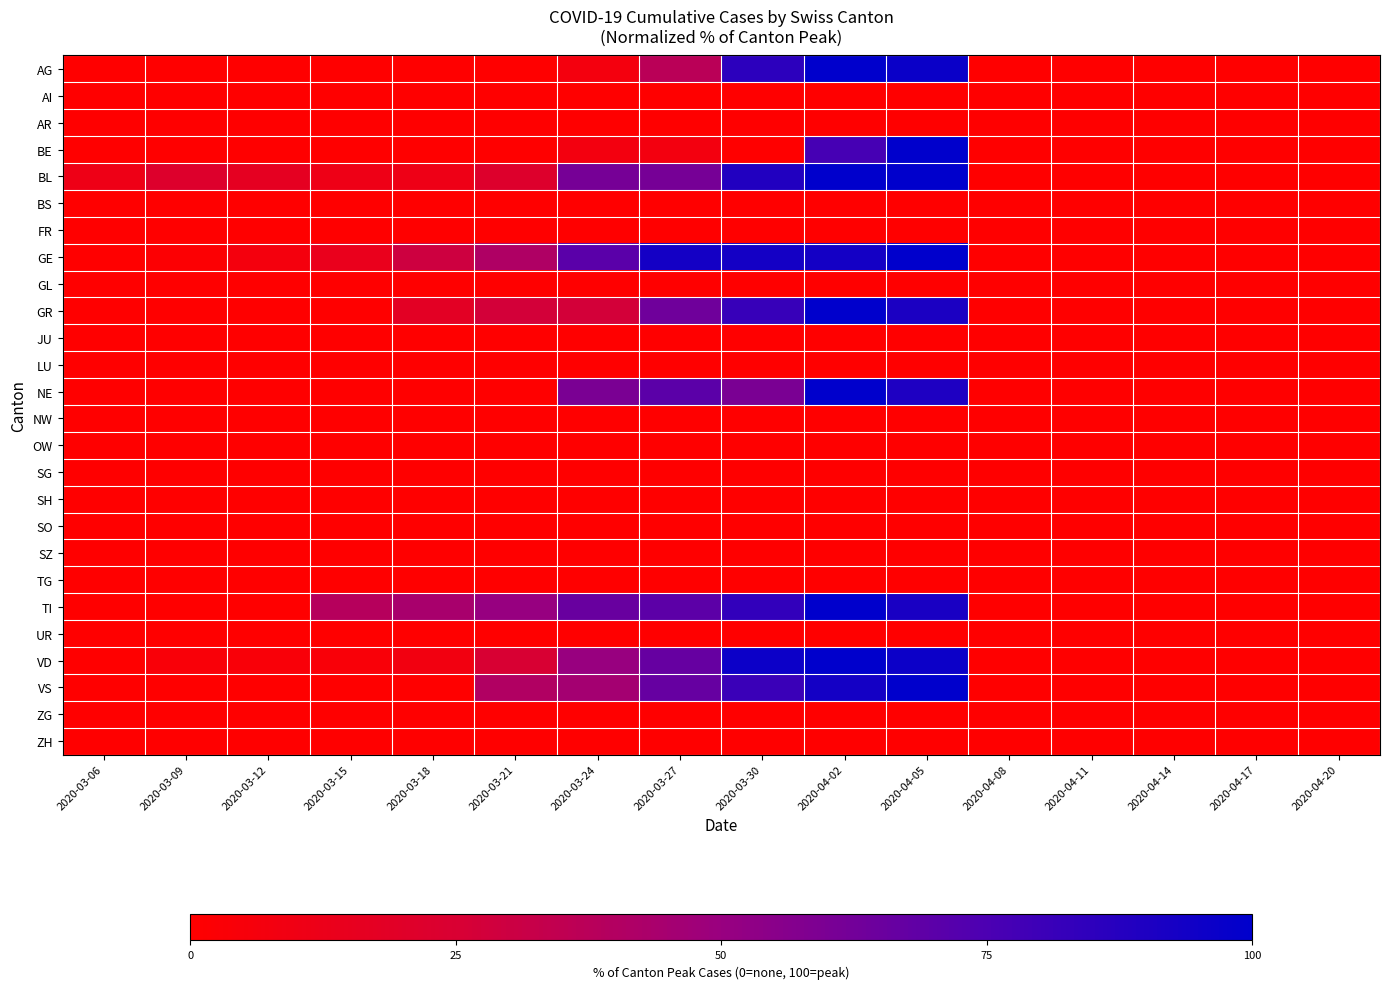

Reading left to right, list all the values displayed in this chart.

AG: 2020-03-06=0.0	2020-03-09=0.0	2020-03-12=0.0	2020-03-15=0.0	2020-03-18=0.0	2020-03-21=0.0	2020-03-24=7.4	2020-03-27=37.0	2020-03-30=85.2	2020-04-02=100.0	2020-04-05=96.3	2020-04-08=0.0	2020-04-11=0.0	2020-04-14=0.0	2020-04-17=0.0	2020-04-20=0.0
AI: 2020-03-06=0.0	2020-03-09=0.0	2020-03-12=0.0	2020-03-15=0.0	2020-03-18=0.0	2020-03-21=0.0	2020-03-24=0.0	2020-03-27=0.0	2020-03-30=0.0	2020-04-02=0.0	2020-04-05=0.0	2020-04-08=0.0	2020-04-11=0.0	2020-04-14=0.0	2020-04-17=0.0	2020-04-20=0.0
AR: 2020-03-06=0.0	2020-03-09=0.0	2020-03-12=0.0	2020-03-15=0.0	2020-03-18=0.0	2020-03-21=0.0	2020-03-24=0.0	2020-03-27=0.0	2020-03-30=0.0	2020-04-02=0.0	2020-04-05=0.0	2020-04-08=0.0	2020-04-11=0.0	2020-04-14=0.0	2020-04-17=0.0	2020-04-20=0.0
BE: 2020-03-06=0.0	2020-03-09=0.0	2020-03-12=0.0	2020-03-15=0.0	2020-03-18=0.0	2020-03-21=0.0	2020-03-24=7.7	2020-03-27=7.7	2020-03-30=0.0	2020-04-02=76.9	2020-04-05=100.0	2020-04-08=0.0	2020-04-11=0.0	2020-04-14=0.0	2020-04-17=0.0	2020-04-20=0.0
BL: 2020-03-06=11.1	2020-03-09=22.2	2020-03-12=16.7	2020-03-15=11.1	2020-03-18=11.1	2020-03-21=22.2	2020-03-24=61.1	2020-03-27=61.1	2020-03-30=88.9	2020-04-02=100.0	2020-04-05=100.0	2020-04-08=0.0	2020-04-11=0.0	2020-04-14=0.0	2020-04-17=0.0	2020-04-20=0.0
BS: 2020-03-06=0.0	2020-03-09=0.0	2020-03-12=0.0	2020-03-15=0.0	2020-03-18=0.0	2020-03-21=0.0	2020-03-24=0.0	2020-03-27=0.0	2020-03-30=0.0	2020-04-02=0.0	2020-04-05=0.0	2020-04-08=0.0	2020-04-11=0.0	2020-04-14=0.0	2020-04-17=0.0	2020-04-20=0.0
FR: 2020-03-06=0.0	2020-03-09=0.0	2020-03-12=0.0	2020-03-15=0.0	2020-03-18=0.0	2020-03-21=0.0	2020-03-24=0.0	2020-03-27=0.0	2020-03-30=0.0	2020-04-02=0.0	2020-04-05=0.0	2020-04-08=0.0	2020-04-11=0.0	2020-04-14=0.0	2020-04-17=0.0	2020-04-20=0.0
GE: 2020-03-06=0.0	2020-03-09=1.7	2020-03-12=6.9	2020-03-15=13.8	2020-03-18=29.3	2020-03-21=41.4	2020-03-24=70.7	2020-03-27=93.1	2020-03-30=93.1	2020-04-02=93.1	2020-04-05=100.0	2020-04-08=0.0	2020-04-11=0.0	2020-04-14=0.0	2020-04-17=0.0	2020-04-20=0.0
GL: 2020-03-06=0.0	2020-03-09=0.0	2020-03-12=0.0	2020-03-15=0.0	2020-03-18=0.0	2020-03-21=0.0	2020-03-24=0.0	2020-03-27=0.0	2020-03-30=0.0	2020-04-02=0.0	2020-04-05=0.0	2020-04-08=0.0	2020-04-11=0.0	2020-04-14=0.0	2020-04-17=0.0	2020-04-20=0.0
GR: 2020-03-06=0.0	2020-03-09=0.0	2020-03-12=0.0	2020-03-15=0.0	2020-03-18=18.2	2020-03-21=27.3	2020-03-24=27.3	2020-03-27=63.6	2020-03-30=81.8	2020-04-02=100.0	2020-04-05=90.9	2020-04-08=0.0	2020-04-11=0.0	2020-04-14=0.0	2020-04-17=0.0	2020-04-20=0.0
JU: 2020-03-06=0.0	2020-03-09=0.0	2020-03-12=0.0	2020-03-15=0.0	2020-03-18=0.0	2020-03-21=0.0	2020-03-24=0.0	2020-03-27=0.0	2020-03-30=0.0	2020-04-02=0.0	2020-04-05=0.0	2020-04-08=0.0	2020-04-11=0.0	2020-04-14=0.0	2020-04-17=0.0	2020-04-20=0.0
LU: 2020-03-06=0.0	2020-03-09=0.0	2020-03-12=0.0	2020-03-15=0.0	2020-03-18=0.0	2020-03-21=0.0	2020-03-24=0.0	2020-03-27=0.0	2020-03-30=0.0	2020-04-02=0.0	2020-04-05=0.0	2020-04-08=0.0	2020-04-11=0.0	2020-04-14=0.0	2020-04-17=0.0	2020-04-20=0.0
NE: 2020-03-06=0.0	2020-03-09=0.0	2020-03-12=0.0	2020-03-15=0.0	2020-03-18=0.0	2020-03-21=0.0	2020-03-24=60.0	2020-03-27=70.0	2020-03-30=60.0	2020-04-02=100.0	2020-04-05=90.0	2020-04-08=0.0	2020-04-11=0.0	2020-04-14=0.0	2020-04-17=0.0	2020-04-20=0.0
NW: 2020-03-06=0.0	2020-03-09=0.0	2020-03-12=0.0	2020-03-15=0.0	2020-03-18=0.0	2020-03-21=0.0	2020-03-24=0.0	2020-03-27=0.0	2020-03-30=0.0	2020-04-02=0.0	2020-04-05=0.0	2020-04-08=0.0	2020-04-11=0.0	2020-04-14=0.0	2020-04-17=0.0	2020-04-20=0.0
OW: 2020-03-06=0.0	2020-03-09=0.0	2020-03-12=0.0	2020-03-15=0.0	2020-03-18=0.0	2020-03-21=0.0	2020-03-24=0.0	2020-03-27=0.0	2020-03-30=0.0	2020-04-02=0.0	2020-04-05=0.0	2020-04-08=0.0	2020-04-11=0.0	2020-04-14=0.0	2020-04-17=0.0	2020-04-20=0.0
SG: 2020-03-06=0.0	2020-03-09=0.0	2020-03-12=0.0	2020-03-15=0.0	2020-03-18=0.0	2020-03-21=0.0	2020-03-24=0.0	2020-03-27=0.0	2020-03-30=0.0	2020-04-02=0.0	2020-04-05=0.0	2020-04-08=0.0	2020-04-11=0.0	2020-04-14=0.0	2020-04-17=0.0	2020-04-20=0.0
SH: 2020-03-06=0.0	2020-03-09=0.0	2020-03-12=0.0	2020-03-15=0.0	2020-03-18=0.0	2020-03-21=0.0	2020-03-24=0.0	2020-03-27=0.0	2020-03-30=0.0	2020-04-02=0.0	2020-04-05=0.0	2020-04-08=0.0	2020-04-11=0.0	2020-04-14=0.0	2020-04-17=0.0	2020-04-20=0.0
SO: 2020-03-06=0.0	2020-03-09=0.0	2020-03-12=0.0	2020-03-15=0.0	2020-03-18=0.0	2020-03-21=0.0	2020-03-24=0.0	2020-03-27=0.0	2020-03-30=0.0	2020-04-02=0.0	2020-04-05=0.0	2020-04-08=0.0	2020-04-11=0.0	2020-04-14=0.0	2020-04-17=0.0	2020-04-20=0.0
SZ: 2020-03-06=0.0	2020-03-09=0.0	2020-03-12=0.0	2020-03-15=0.0	2020-03-18=0.0	2020-03-21=0.0	2020-03-24=0.0	2020-03-27=0.0	2020-03-30=0.0	2020-04-02=0.0	2020-04-05=0.0	2020-04-08=0.0	2020-04-11=0.0	2020-04-14=0.0	2020-04-17=0.0	2020-04-20=0.0
TG: 2020-03-06=0.0	2020-03-09=0.0	2020-03-12=0.0	2020-03-15=0.0	2020-03-18=0.0	2020-03-21=0.0	2020-03-24=0.0	2020-03-27=0.0	2020-03-30=0.0	2020-04-02=0.0	2020-04-05=0.0	2020-04-08=0.0	2020-04-11=0.0	2020-04-14=0.0	2020-04-17=0.0	2020-04-20=0.0
TI: 2020-03-06=0.0	2020-03-09=0.0	2020-03-12=0.0	2020-03-15=38.4	2020-03-18=43.8	2020-03-21=50.7	2020-03-24=65.8	2020-03-27=69.9	2020-03-30=83.6	2020-04-02=100.0	2020-04-05=91.8	2020-04-08=0.0	2020-04-11=0.0	2020-04-14=0.0	2020-04-17=0.0	2020-04-20=0.0
UR: 2020-03-06=0.0	2020-03-09=0.0	2020-03-12=0.0	2020-03-15=0.0	2020-03-18=0.0	2020-03-21=0.0	2020-03-24=0.0	2020-03-27=0.0	2020-03-30=0.0	2020-04-02=0.0	2020-04-05=0.0	2020-04-08=0.0	2020-04-11=0.0	2020-04-14=0.0	2020-04-17=0.0	2020-04-20=0.0
VD: 2020-03-06=0.0	2020-03-09=4.2	2020-03-12=4.2	2020-03-15=4.2	2020-03-18=8.3	2020-03-21=25.0	2020-03-24=50.0	2020-03-27=66.7	2020-03-30=95.8	2020-04-02=100.0	2020-04-05=95.8	2020-04-08=0.0	2020-04-11=0.0	2020-04-14=0.0	2020-04-17=0.0	2020-04-20=0.0
VS: 2020-03-06=0.0	2020-03-09=0.0	2020-03-12=0.0	2020-03-15=0.0	2020-03-18=0.0	2020-03-21=40.4	2020-03-24=45.6	2020-03-27=66.7	2020-03-30=80.7	2020-04-02=93.0	2020-04-05=100.0	2020-04-08=0.0	2020-04-11=0.0	2020-04-14=0.0	2020-04-17=0.0	2020-04-20=0.0
ZG: 2020-03-06=0.0	2020-03-09=0.0	2020-03-12=0.0	2020-03-15=0.0	2020-03-18=0.0	2020-03-21=0.0	2020-03-24=0.0	2020-03-27=0.0	2020-03-30=0.0	2020-04-02=0.0	2020-04-05=0.0	2020-04-08=0.0	2020-04-11=0.0	2020-04-14=0.0	2020-04-17=0.0	2020-04-20=0.0
ZH: 2020-03-06=0.0	2020-03-09=0.0	2020-03-12=0.0	2020-03-15=0.0	2020-03-18=0.0	2020-03-21=0.0	2020-03-24=0.0	2020-03-27=0.0	2020-03-30=0.0	2020-04-02=0.0	2020-04-05=0.0	2020-04-08=0.0	2020-04-11=0.0	2020-04-14=0.0	2020-04-17=0.0	2020-04-20=0.0